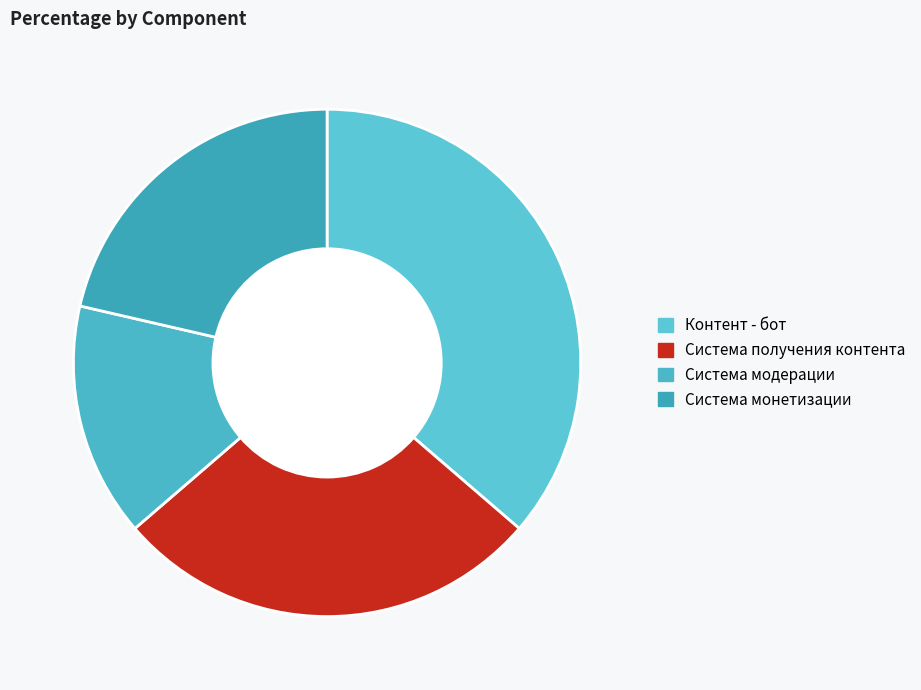

The Система получения контента slice represents 27% of the pie. True or false?

True